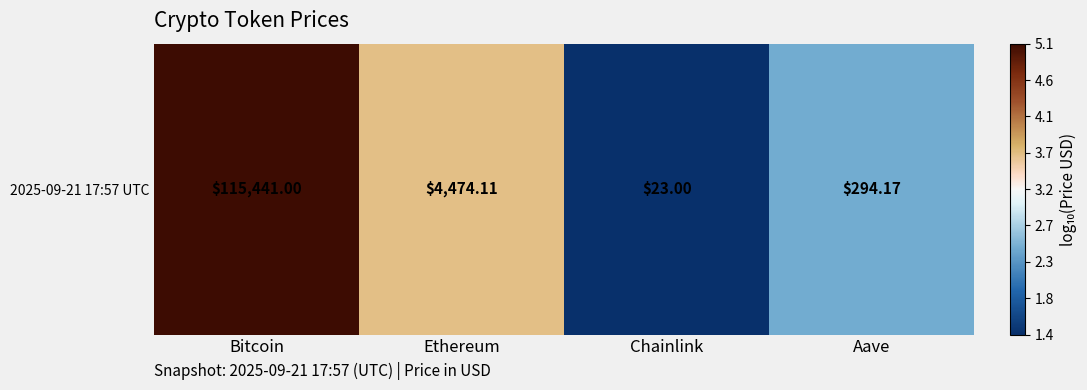

What is the minimum value shown in the chart?

1.4